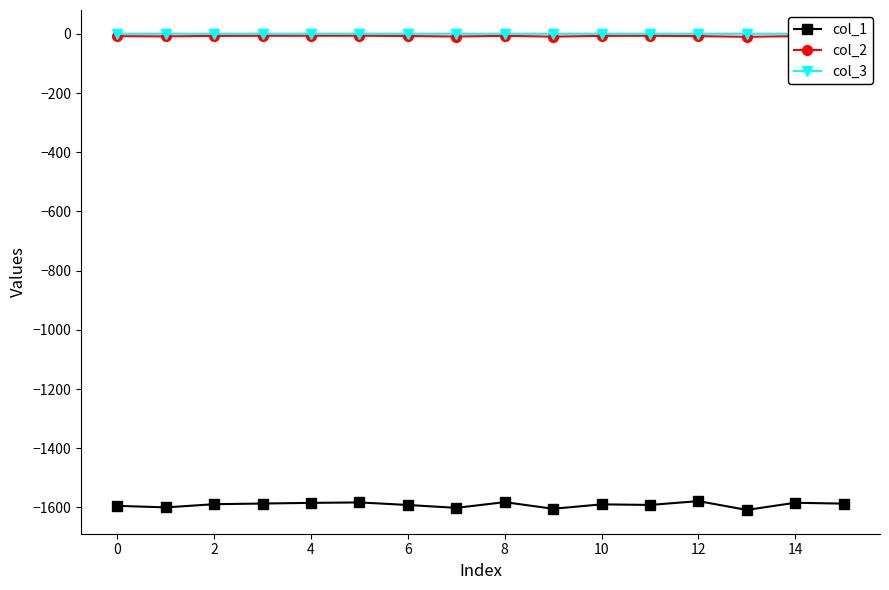

What is the value of the col_1 point at the 15th from the left?

-1584.1